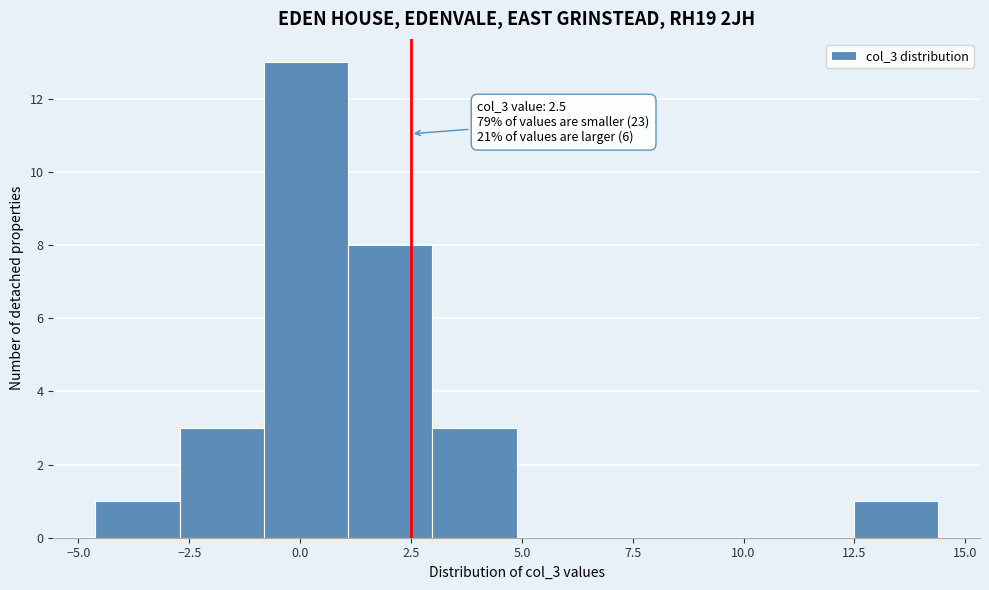

Around what value on the x-axis is the tallest bar? Give the approximate position of its centre, as read against the axis.

0.0